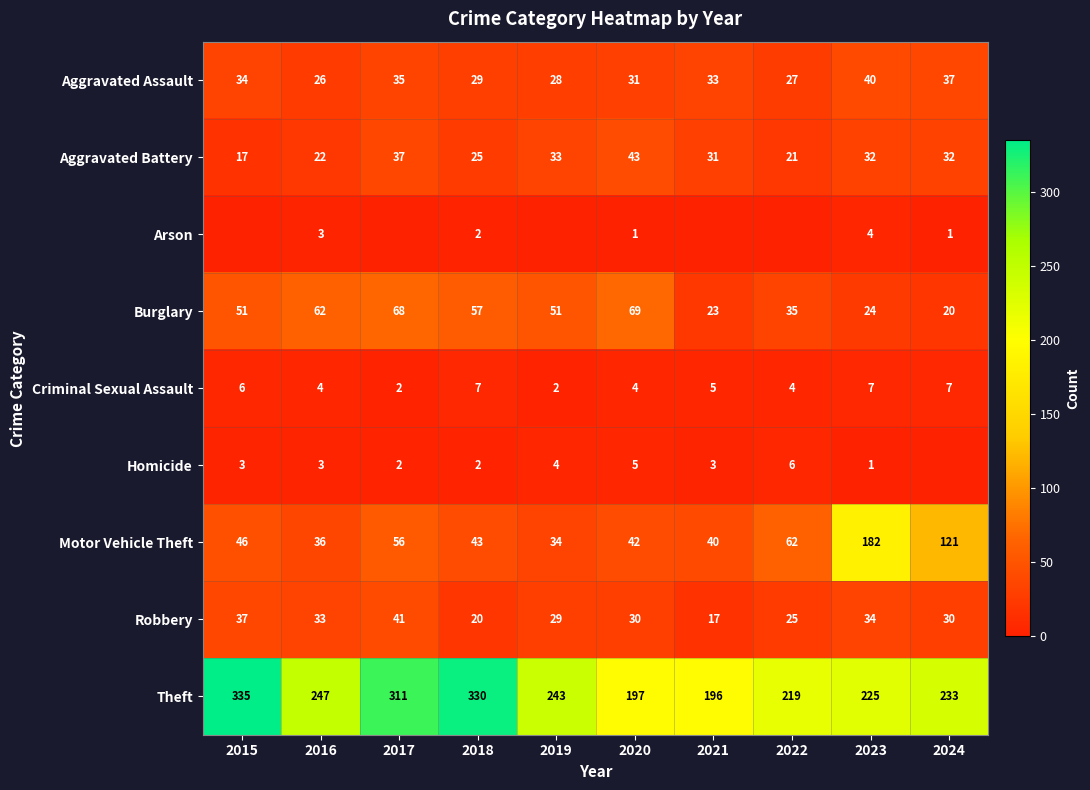

What is the spread (max minus min) of values at 2024?

233